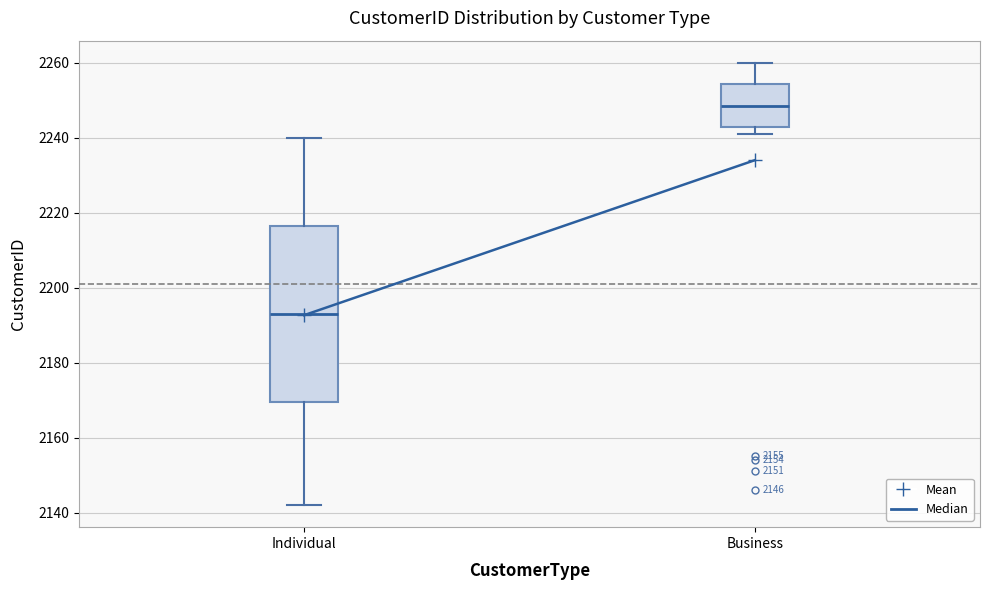

Comparing the boxes themselves (not the whiskers), which one is the tallest?

Individual